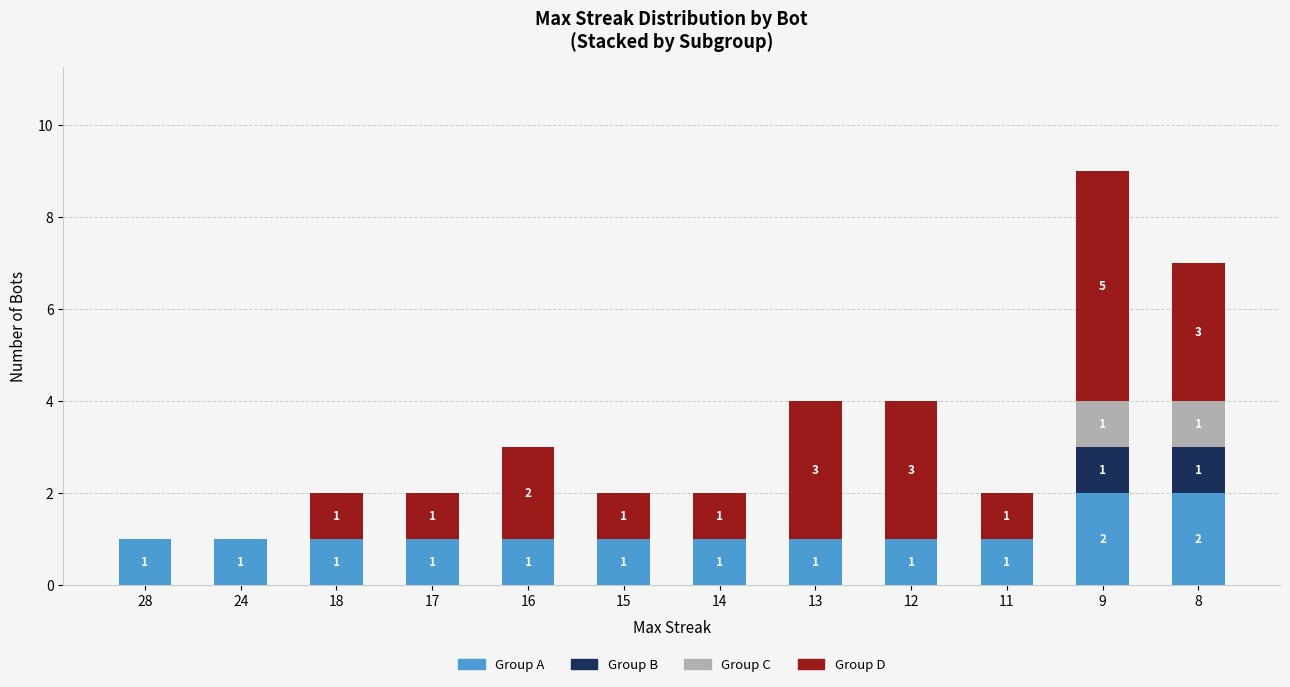

True or false: Group A has a value of 0 at 11.

False